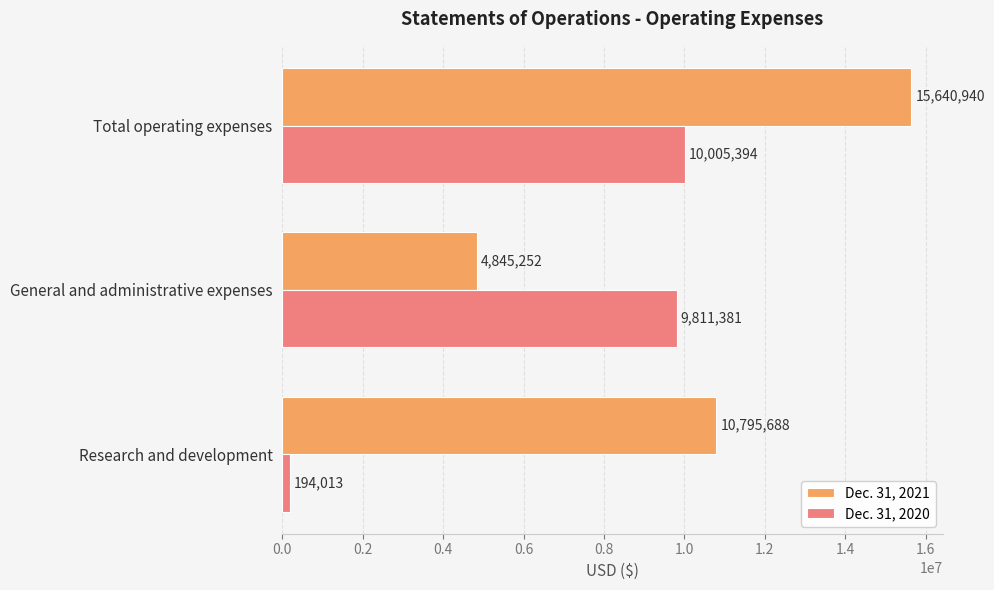

At which label is Dec. 31, 2020 closest to 5099703?

General and administrative expenses